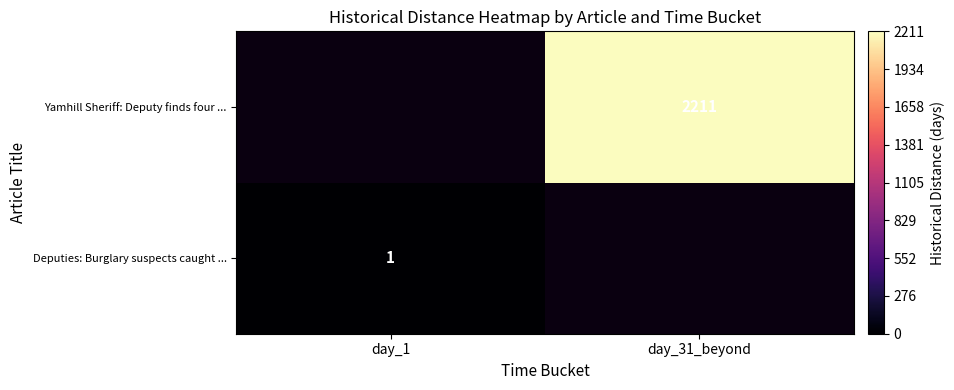

Is it true that Yamhill Sheriff: Deputy finds four ... equals 2211 at day_31_beyond?

True